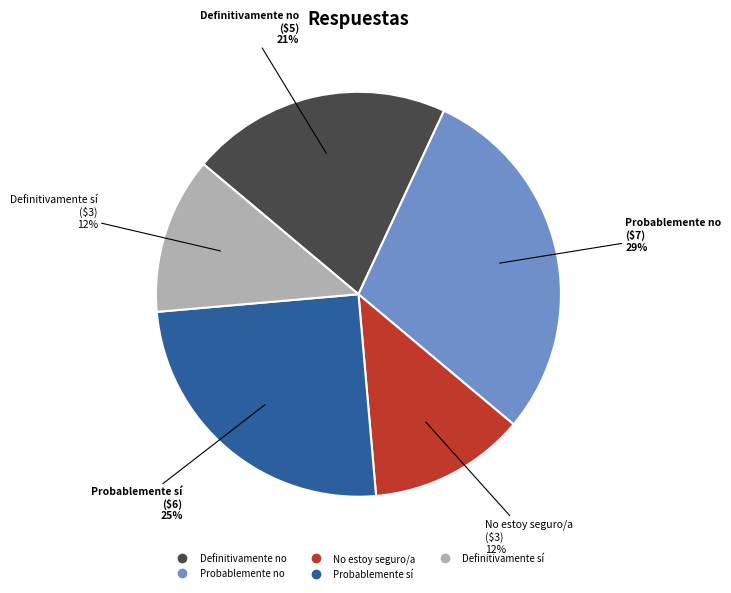

Between Probablemente sí and No estoy seguro/a, which is larger?

Probablemente sí